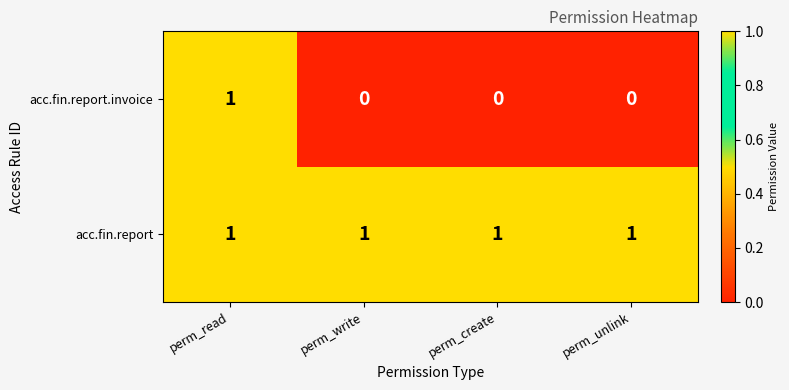

Reading right to left, transcribe all the data shown in this chart.

acc.fin.report.invoice: 0	0	0	1
acc.fin.report: 1	1	1	1